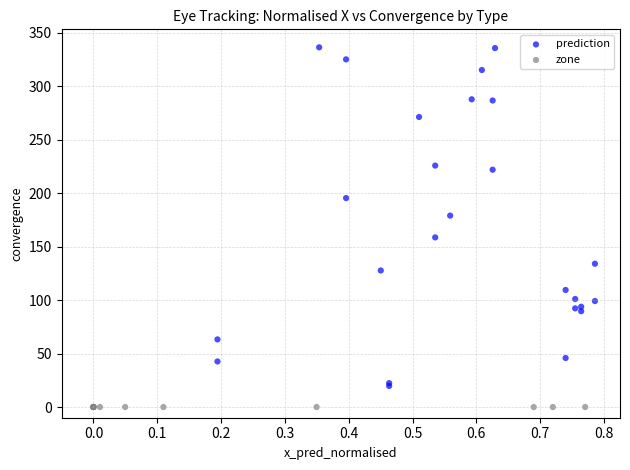

Which series reaches the minimum Y coordinate?

zone